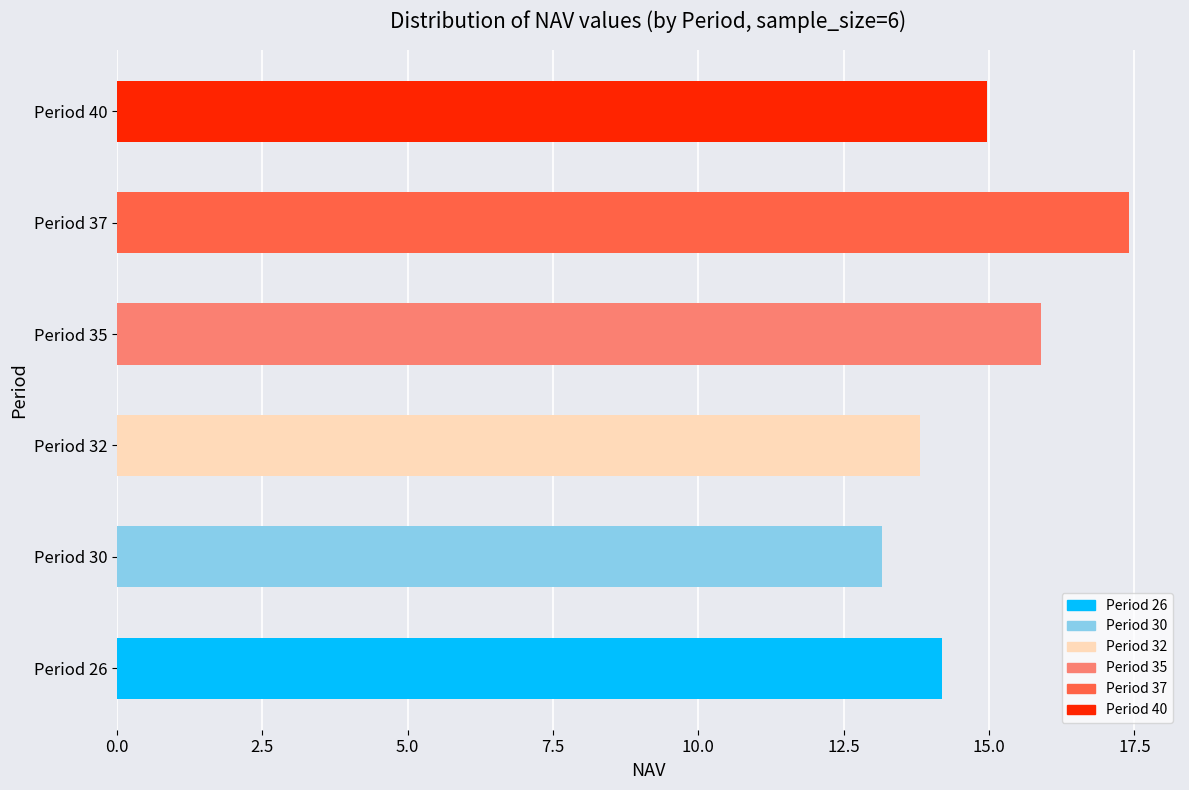

Which has a higher value, Period 40 or Period 37?

Period 37